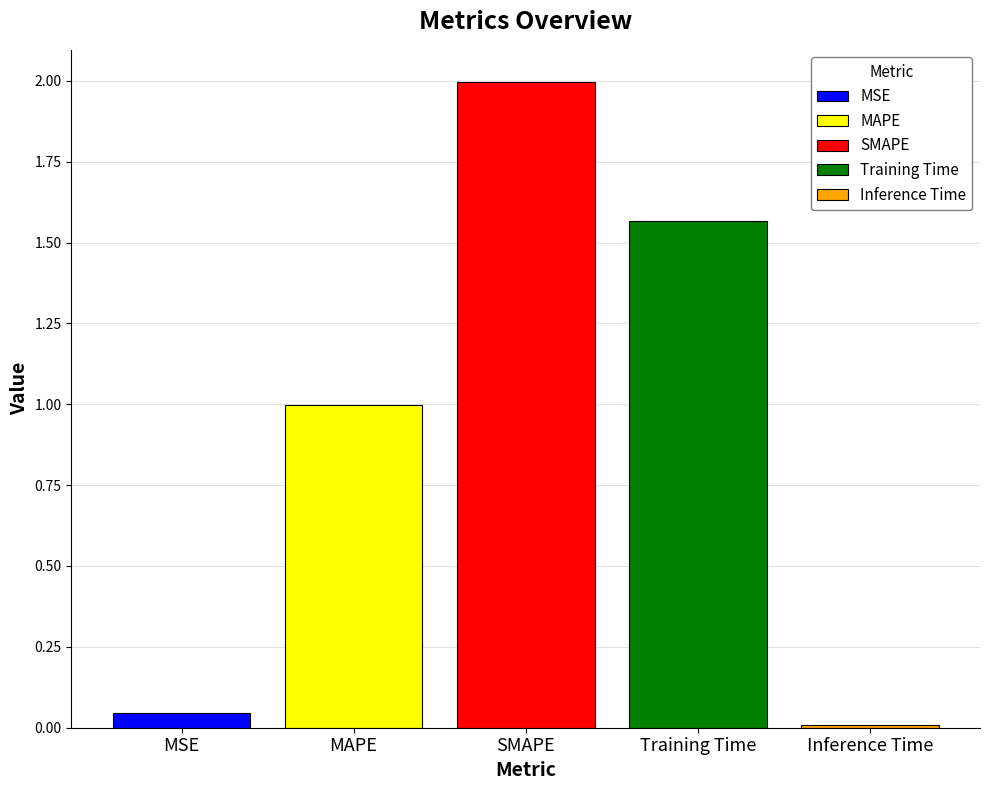

Which series has the largest range (max minus min)?

MSE